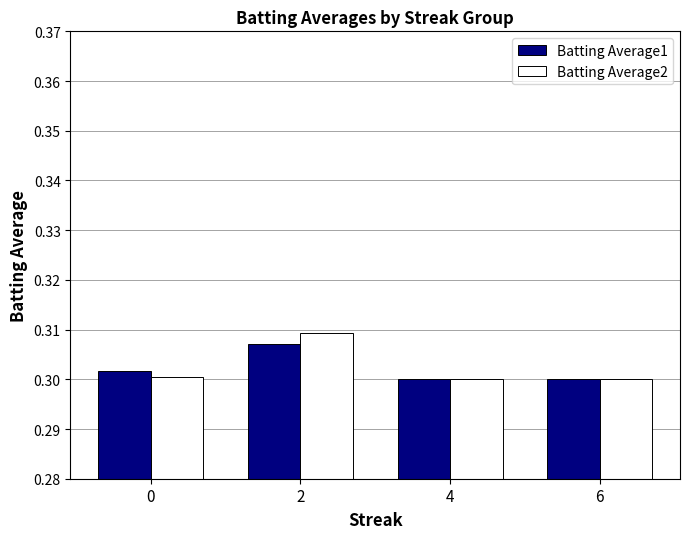

Which series changed the most between 0 and 2?

Batting Average2